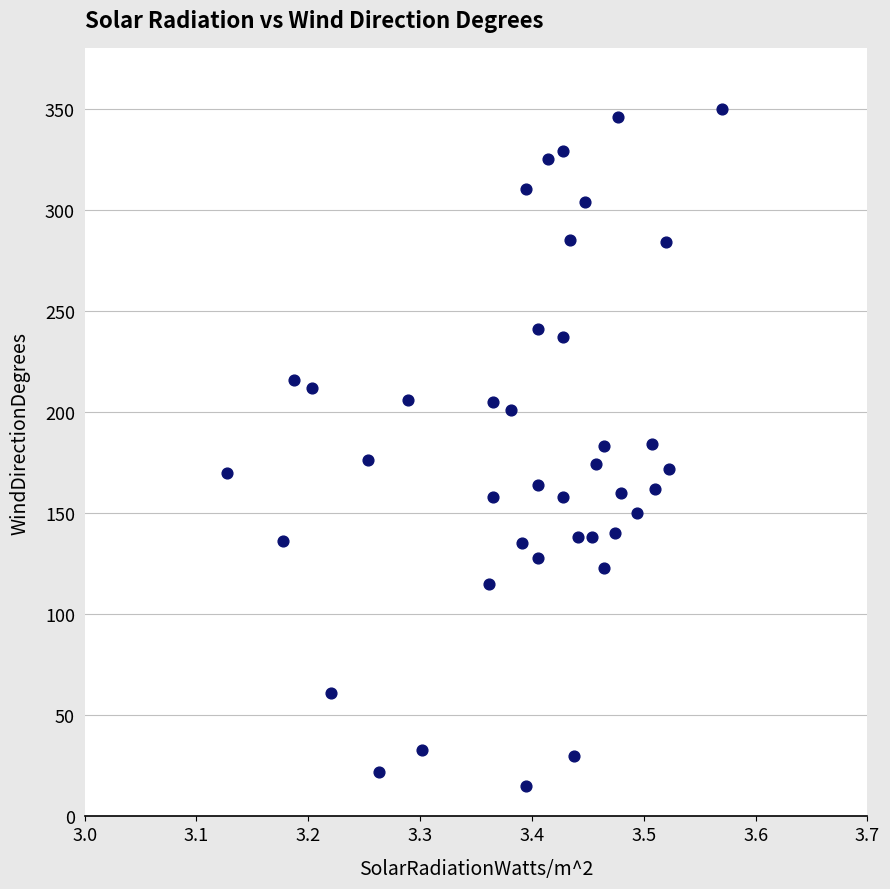

What is the range of Y values (max minus min)?

335